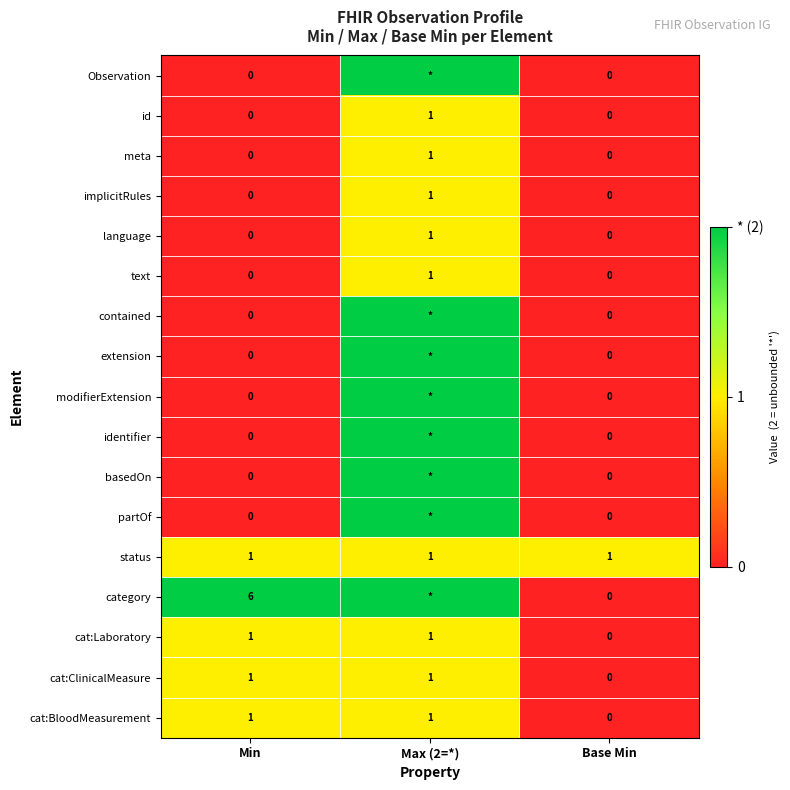

At which label does language reach its peak?

Max (2=*)